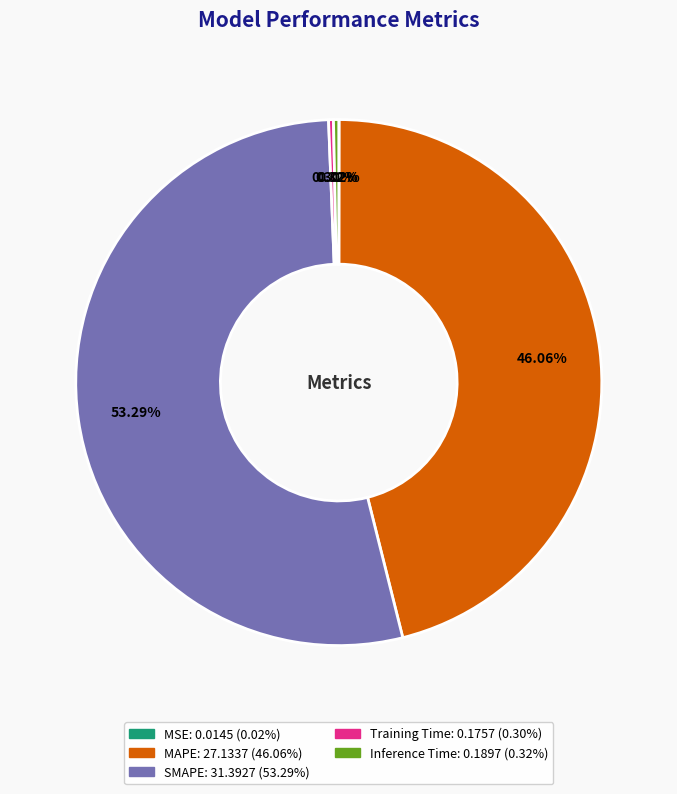

To the nearest percent, what is the difference between the largest and smallest slice percentages?

53%